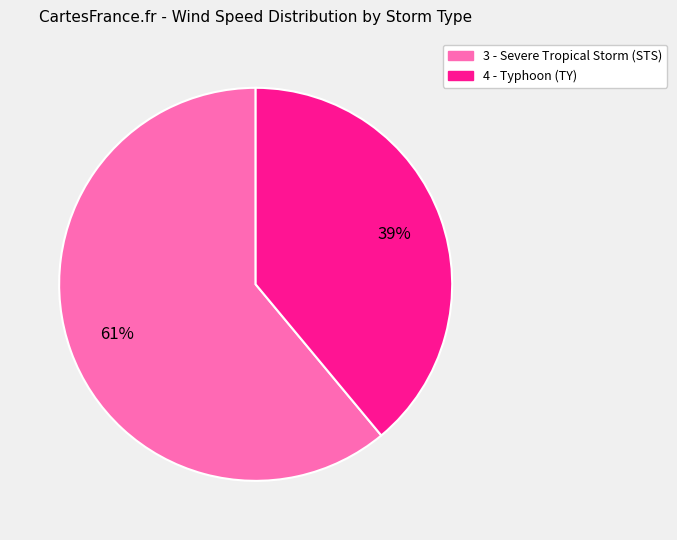

To the nearest percent, what is the average slice percentage?

50%